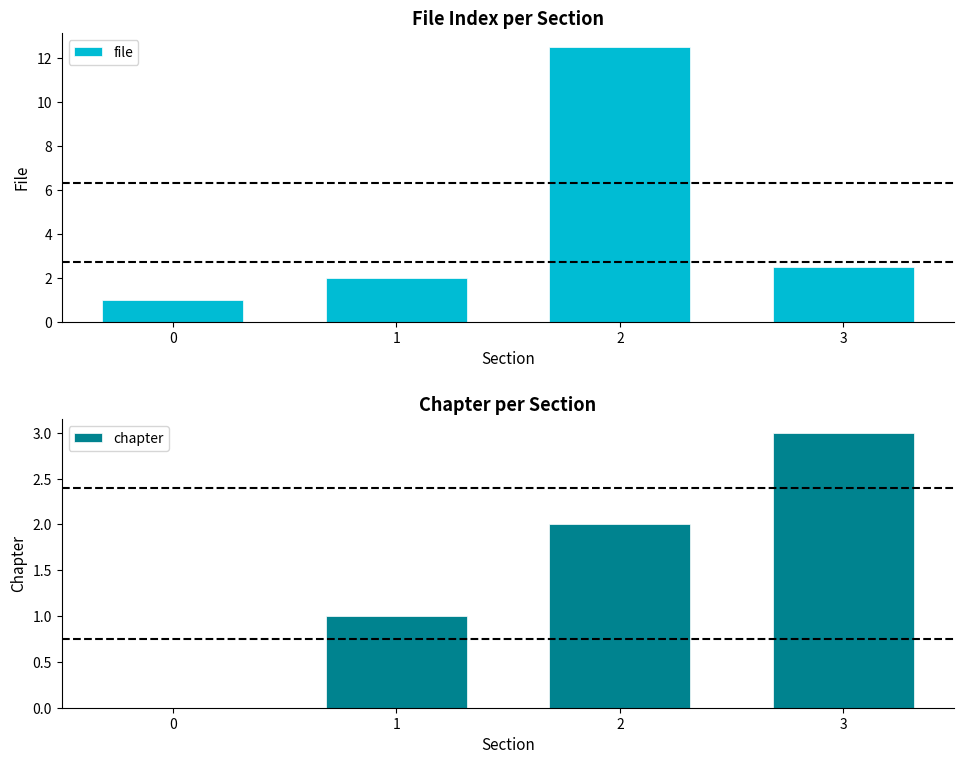

What is the sum of the file values at 0 and 3?

3.5